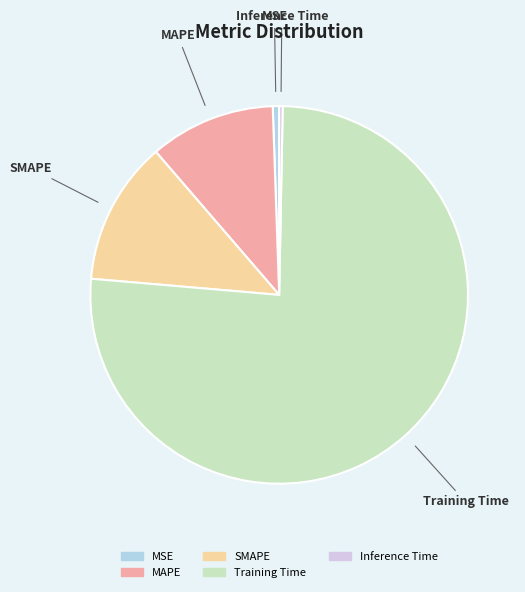

Combined, do MAPE and Inference Time account for over 50%?

No